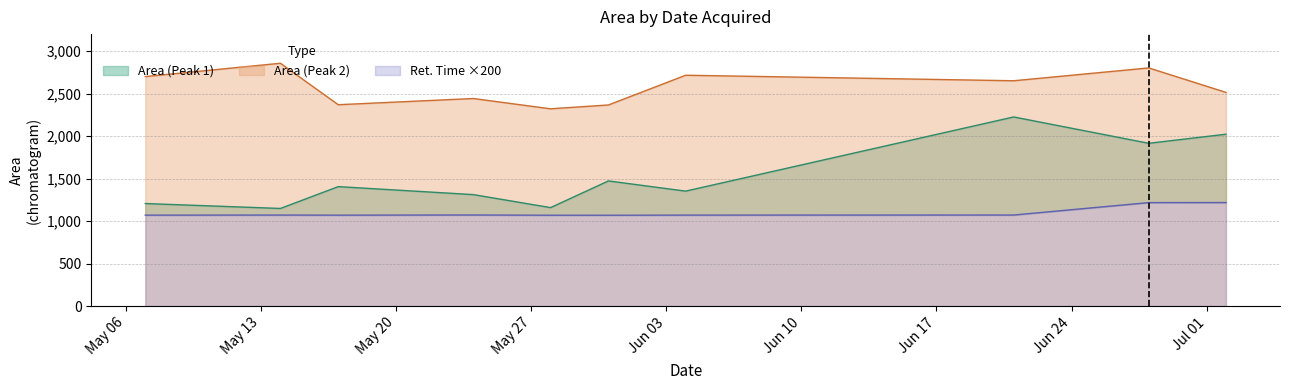

Is the value of Ret. Time (Peak 1) at 2019-05-31 greater than the value of Area (Peak 1) at 2019-05-31?

No